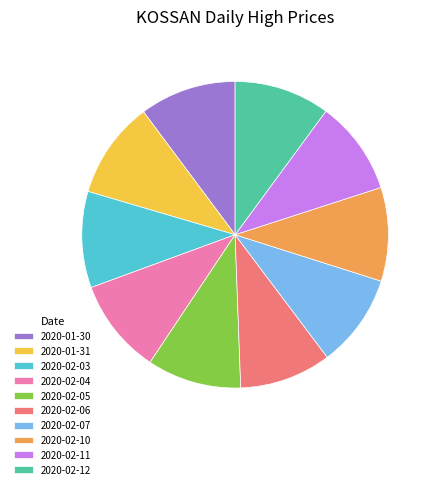

The 2020-02-11 slice represents 10% of the pie. True or false?

True